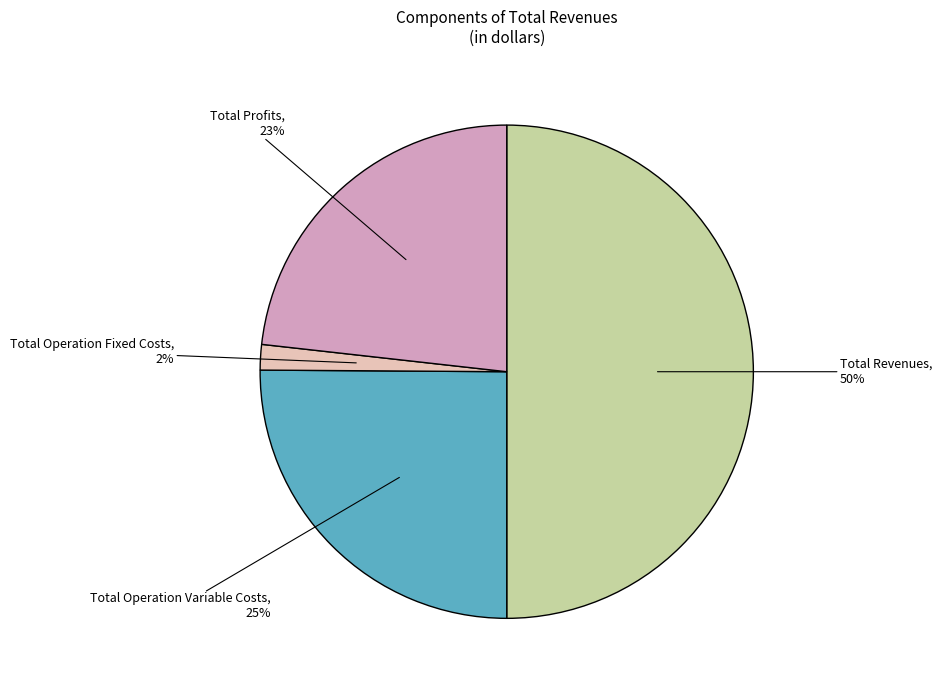

How many segments does this pie chart have?

4